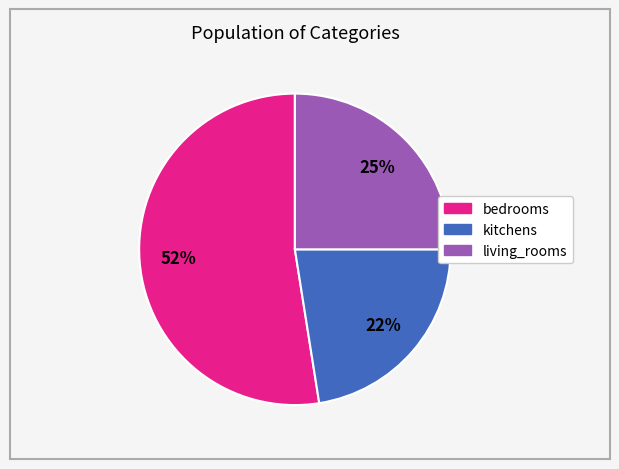

Do living_rooms and kitchens together represent more than half of the pie?

No